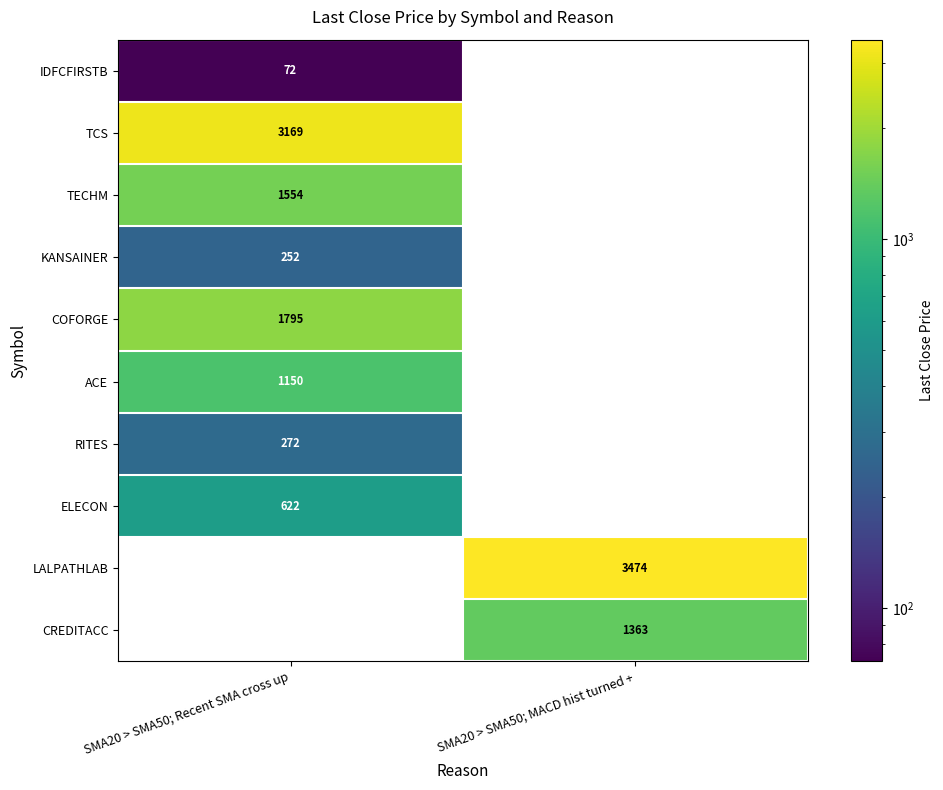

True or false: COFORGE has a value of 1795 at SMA20 > SMA50; Recent SMA cross up.

True